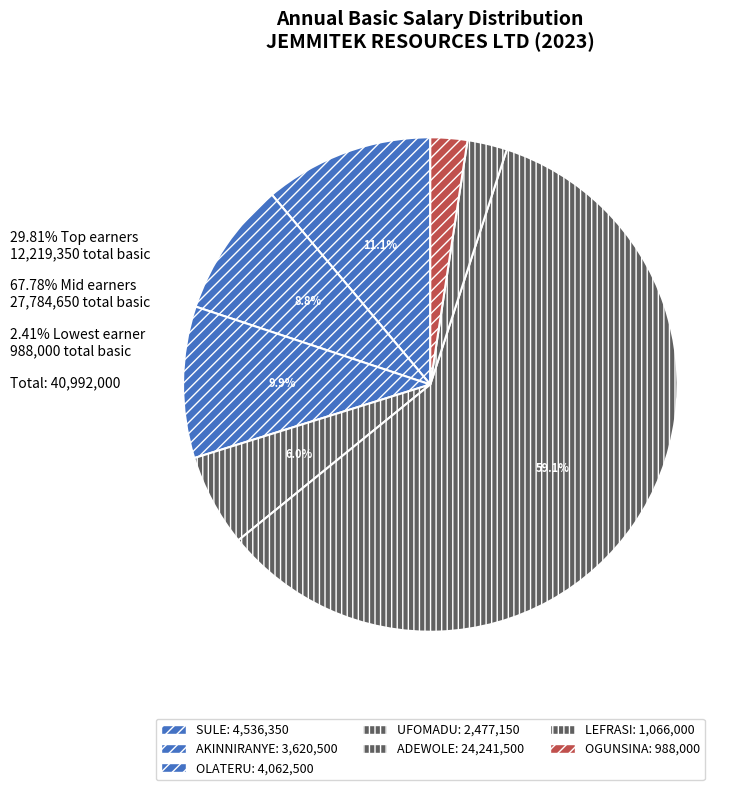

Rank the categories by value from highest to lowest.

ADEWOLE, SULE, OLATERU, AKINNIRANYE, UFOMADU, LEFRASI, OGUNSINA